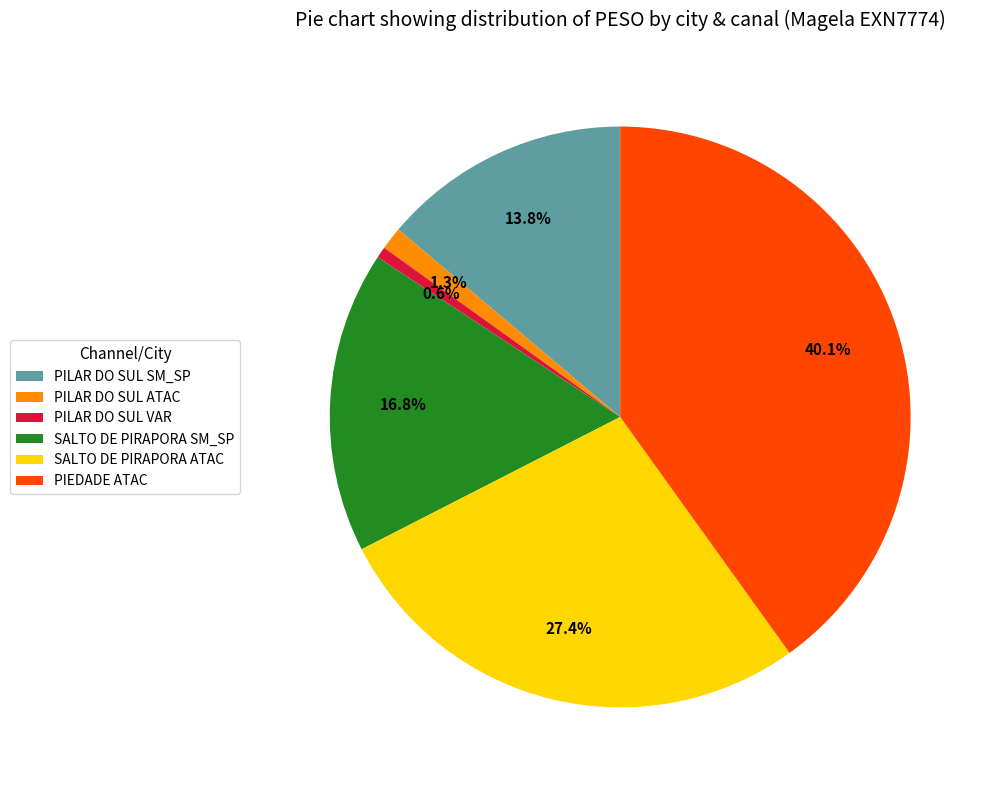

Does any single category account for the majority?

No